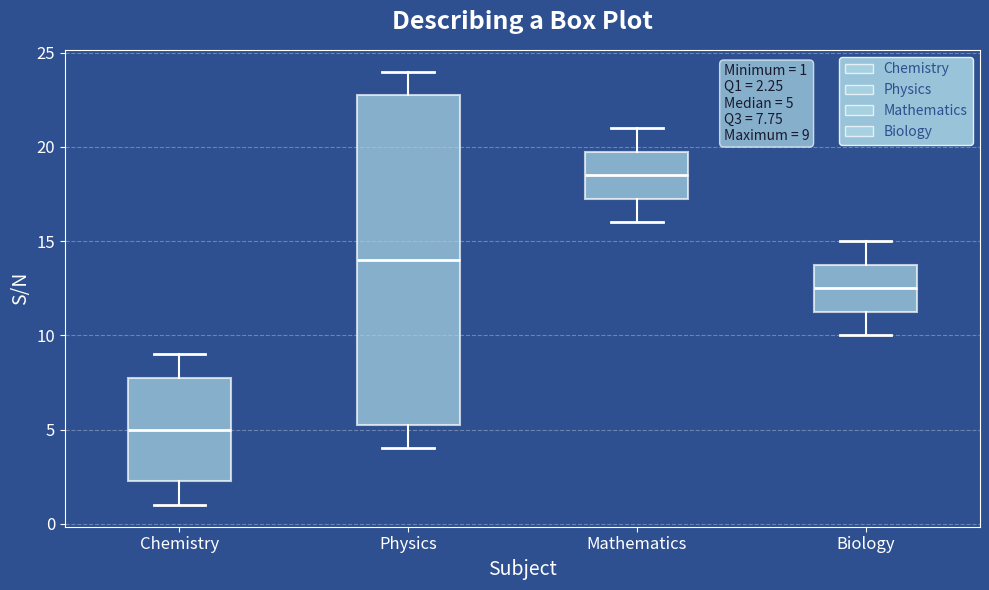

Which box is the tallest, from its lower edge to its upper edge?

Physics